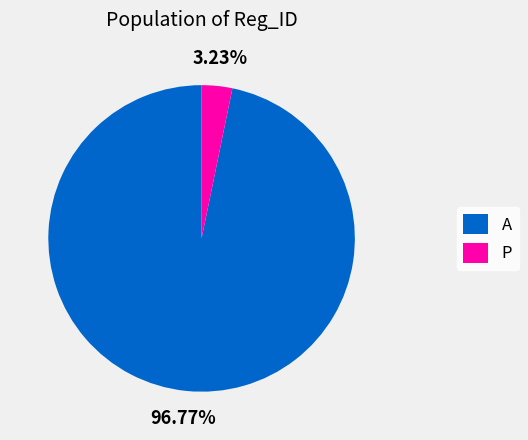

Does any single category account for the majority?

Yes